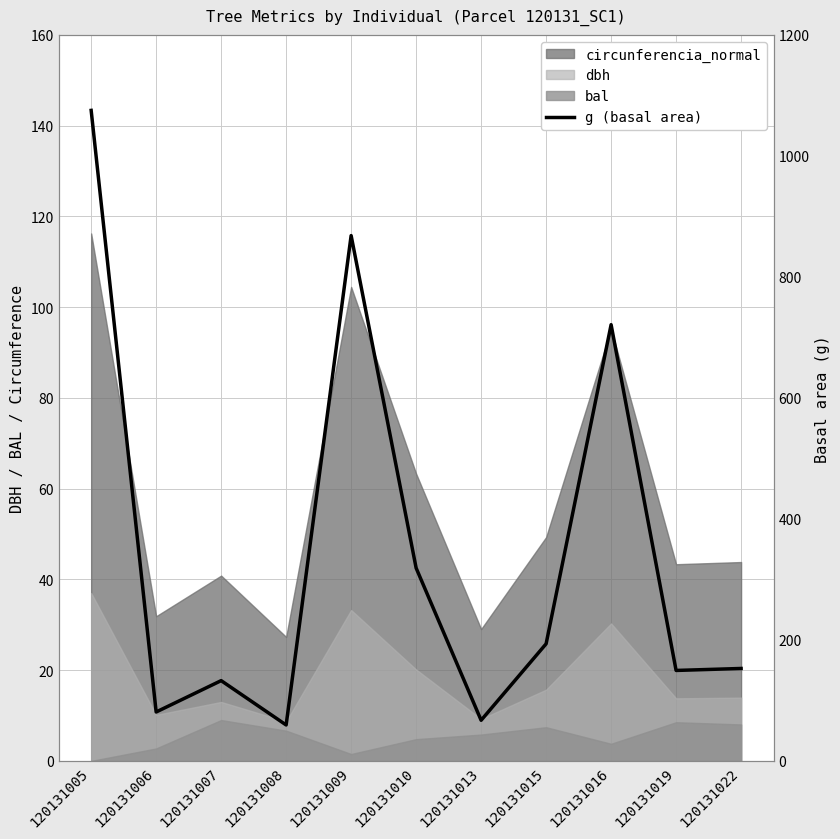

Rank the categories by value from lowest to highest.

120131008, 120131013, 120131006, 120131007, 120131019, 120131022, 120131015, 120131010, 120131016, 120131009, 120131005